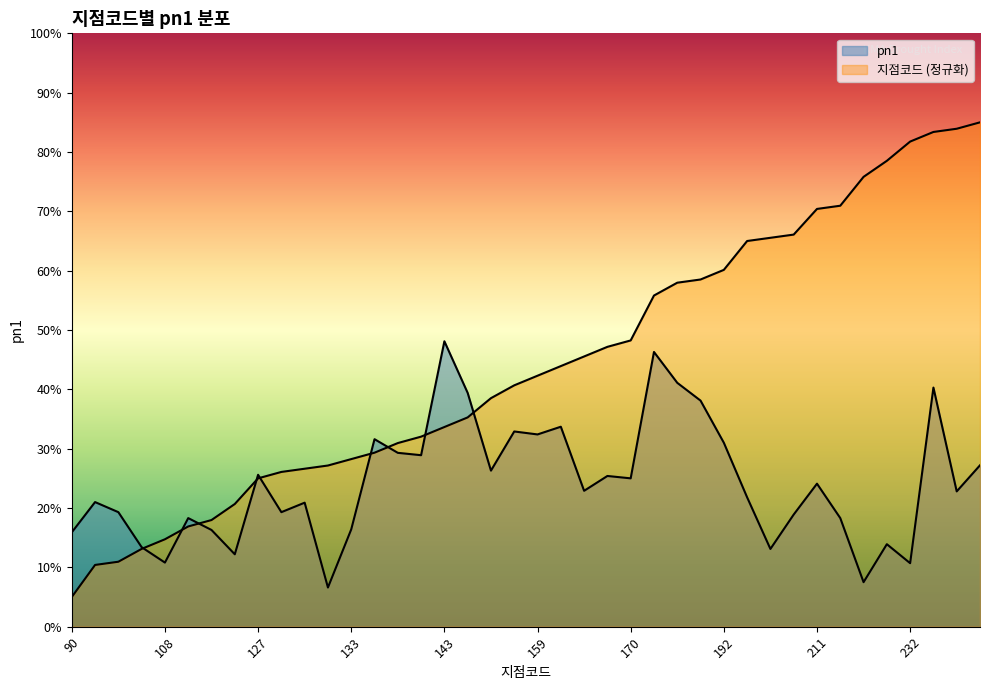

At 133, list the series in order from smallest to largest.

pn1, 지점코드